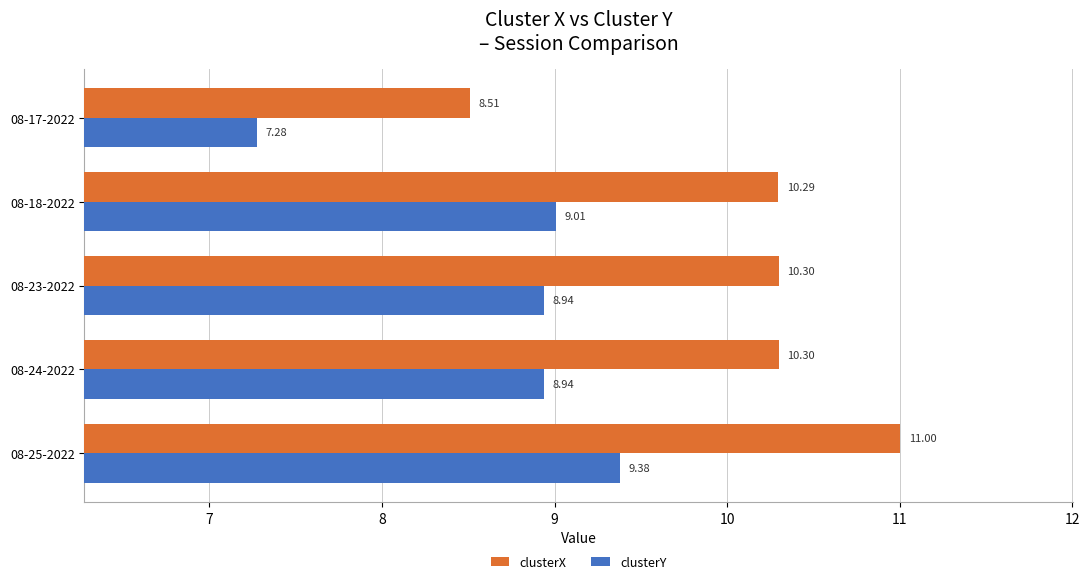

List the series in order of their peak value, lowest first.

clusterY, clusterX